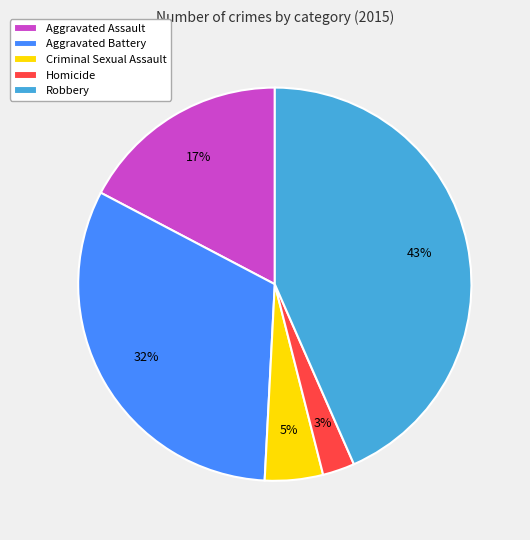

How many slices are in this pie chart?

5